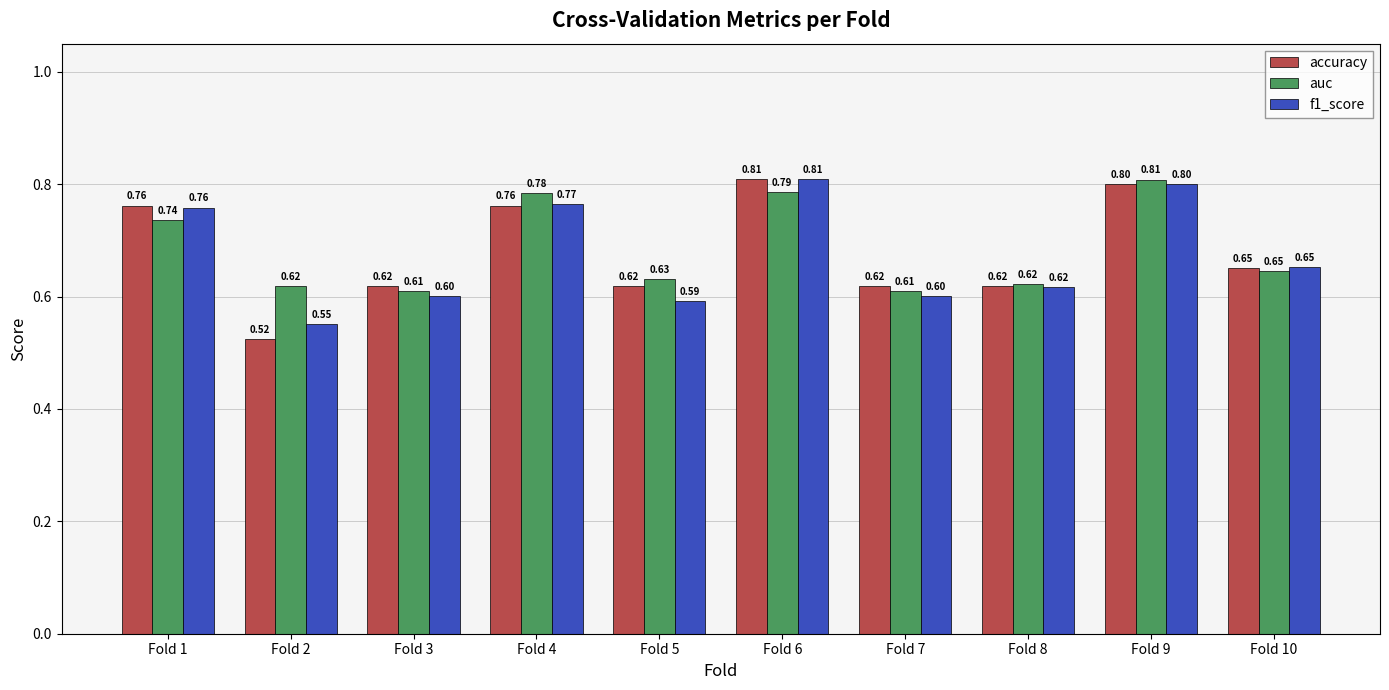

Which series has the largest total across all categories?

auc